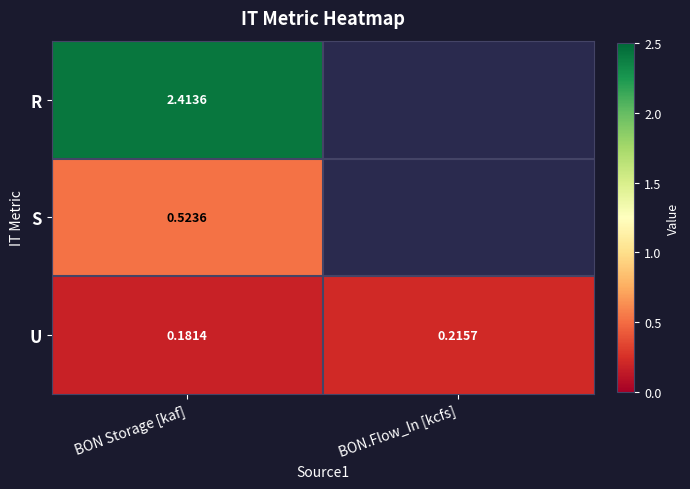

At which category does the chart reach its peak across all series?

BON Storage [kaf]